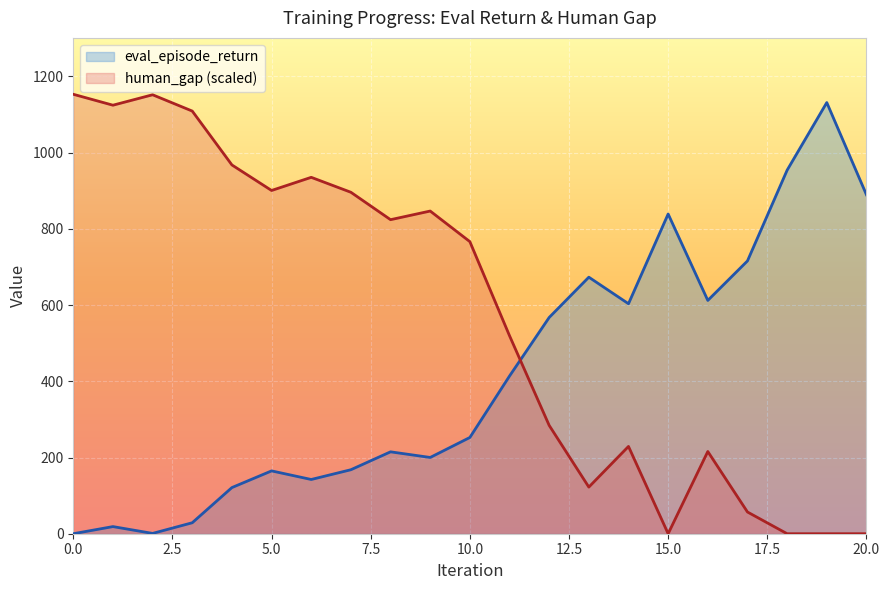

How many intersections are there between eval_episode_return and human_gap?

1